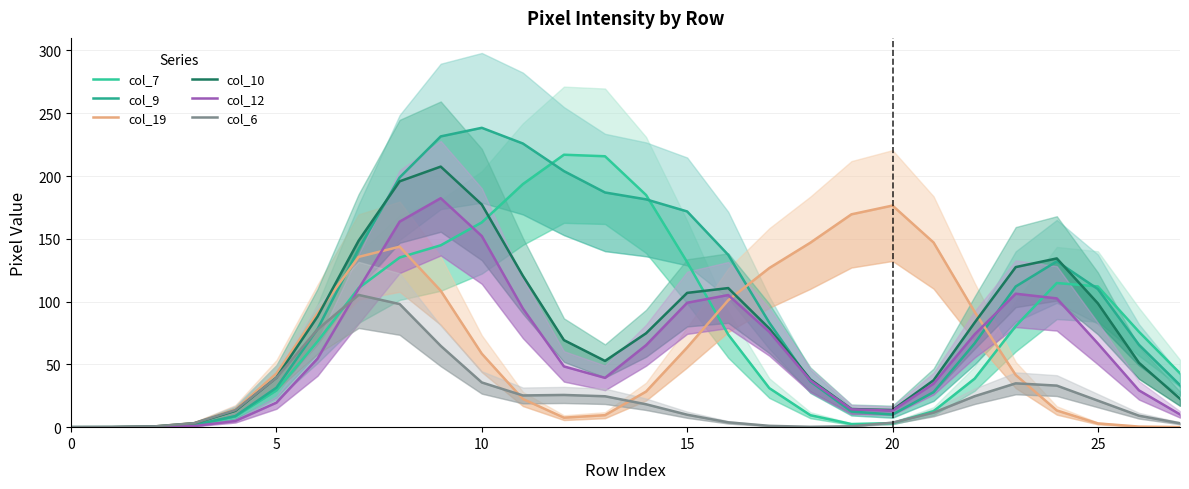

Reading right to left, list all the values displayed in this chart.

col_7: 42.9	76.0	112.1	114.8	80.5	38.7	12.7	3.2	2.5	9.5	31.1	73.8	131.4	184.9	215.7	217.0	193.6	163.1	144.8	135.1	110.8	68.2	29.3	8.5	1.7	0.2	0.0	0.0
col_9: 33.5	65.6	110.0	132.0	112.0	66.8	27.9	10.1	12.4	36.4	83.2	137.2	171.8	181.4	186.9	203.9	225.9	238.4	231.5	198.9	141.7	78.2	31.4	8.8	1.7	0.2	0.0	0.0
col_19: 0.1	0.5	3.0	13.3	41.5	91.8	147.1	176.5	169.5	146.9	126.7	101.1	63.5	28.4	9.6	7.6	22.4	58.5	108.6	143.7	135.6	90.7	42.7	14.1	3.2	0.5	0.1	0.0
col_10: 22.6	51.3	98.6	134.4	127.5	83.3	37.3	13.7	14.4	38.0	78.6	110.8	106.9	74.8	52.8	69.3	120.5	177.3	207.5	195.8	148.4	88.1	39.5	13.0	3.0	0.5	0.1	0.0
col_12: 10.2	29.3	66.7	102.6	106.3	73.9	34.6	13.2	14.2	37.2	75.9	105.2	99.1	65.3	39.3	48.4	94.5	152.2	182.3	163.7	110.1	54.6	19.5	4.9	0.9	0.1	0.0	0.0
col_6: 3.1	9.1	21.1	33.1	34.9	24.6	11.6	3.6	0.7	0.3	1.1	3.9	9.9	18.2	24.6	25.7	25.3	35.6	64.7	98.0	105.3	77.8	39.3	13.6	3.2	0.5	0.1	0.0